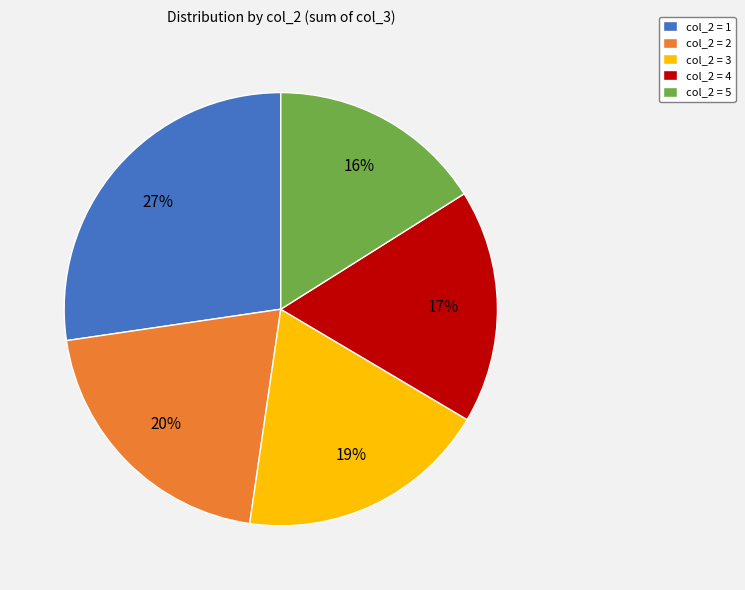

The col_2 = 1 slice represents 33% of the pie. True or false?

False